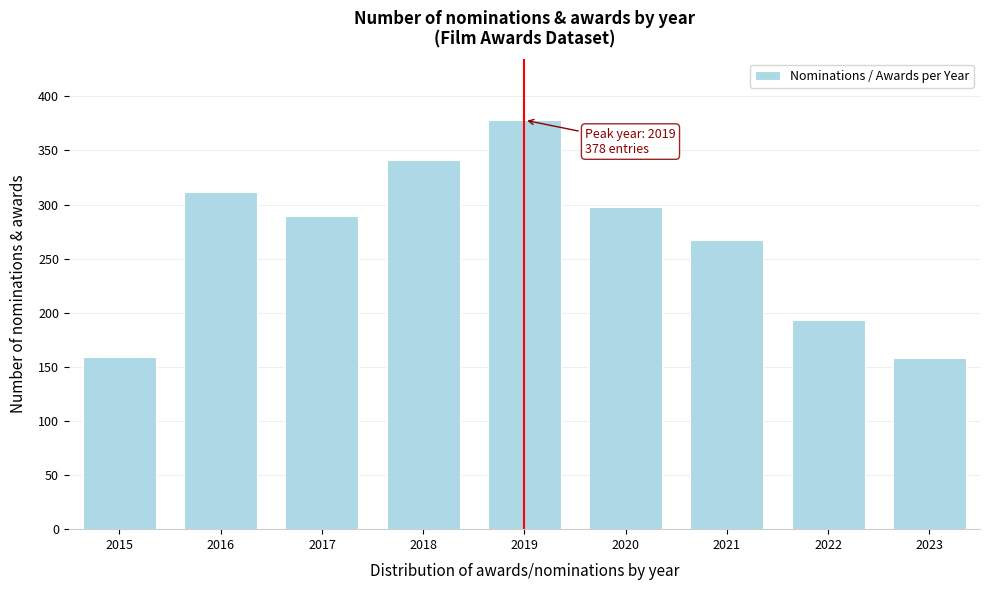

What is the difference between the maximum and minimum values?

220